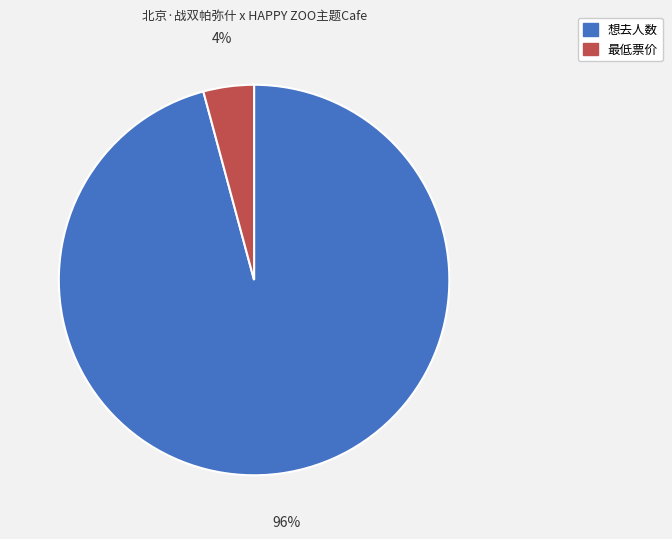

How many segments does this pie chart have?

2